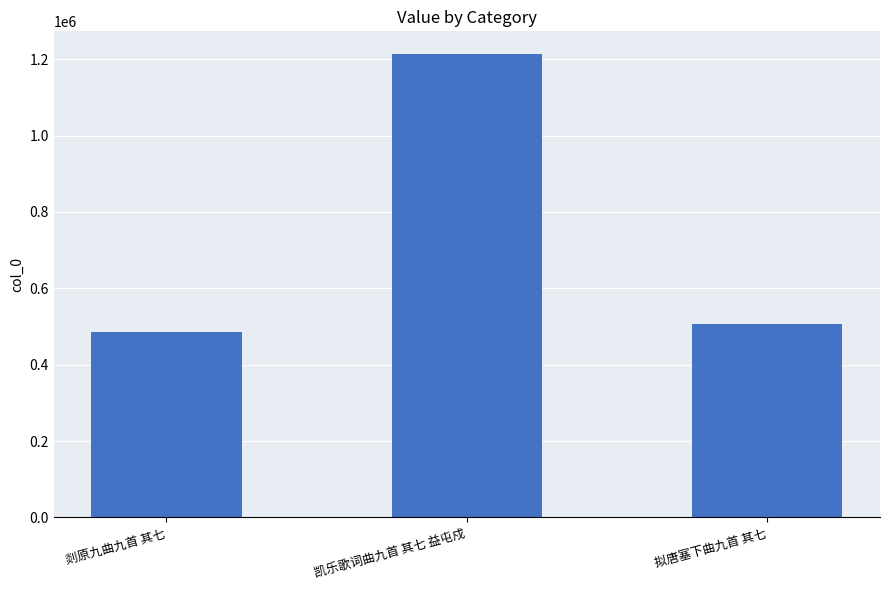

How many values are below 507586?

1